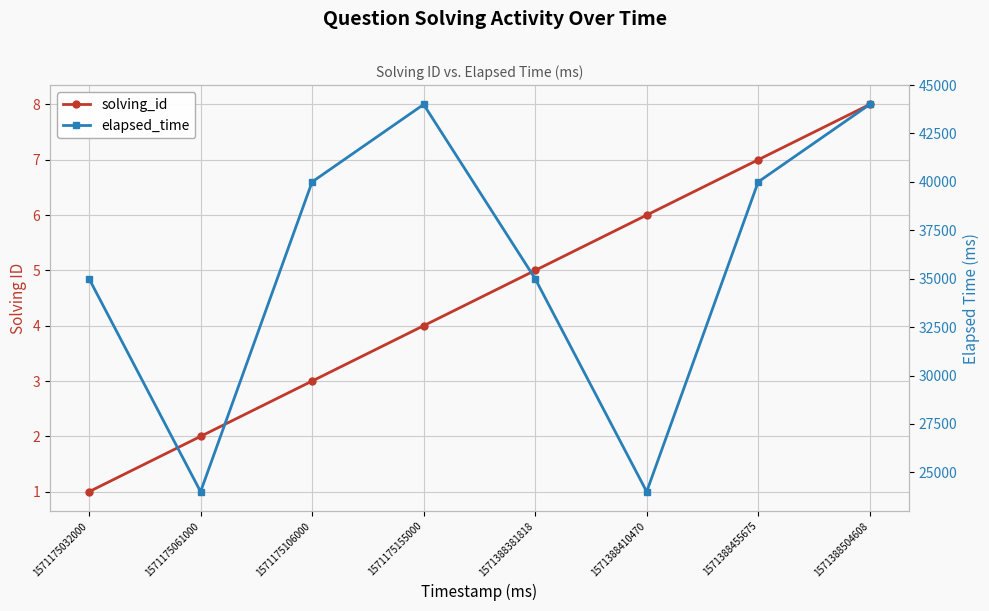

Which category has the lowest value across all series?

1571175032000